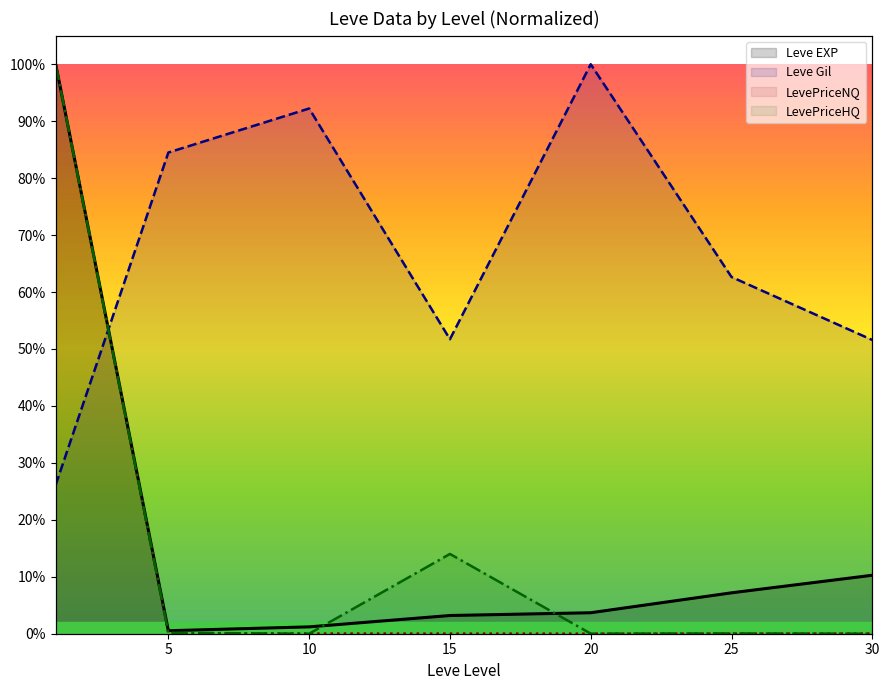

Where do Leve EXP and LevePriceHQ first cross each other?

10 and 15